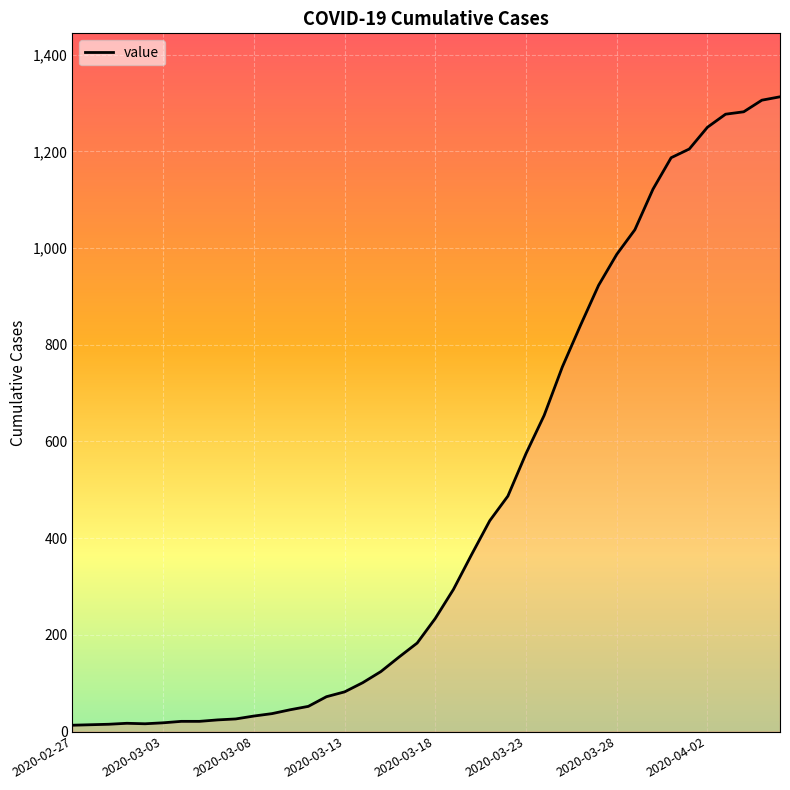

What is the maximum value shown in the chart?

1313